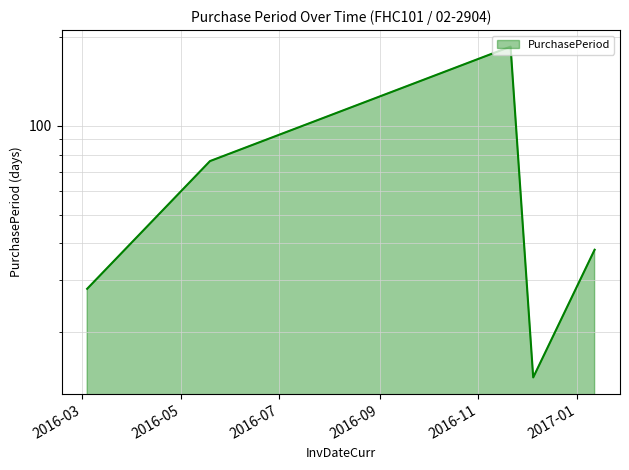

How many values are below 38?

2